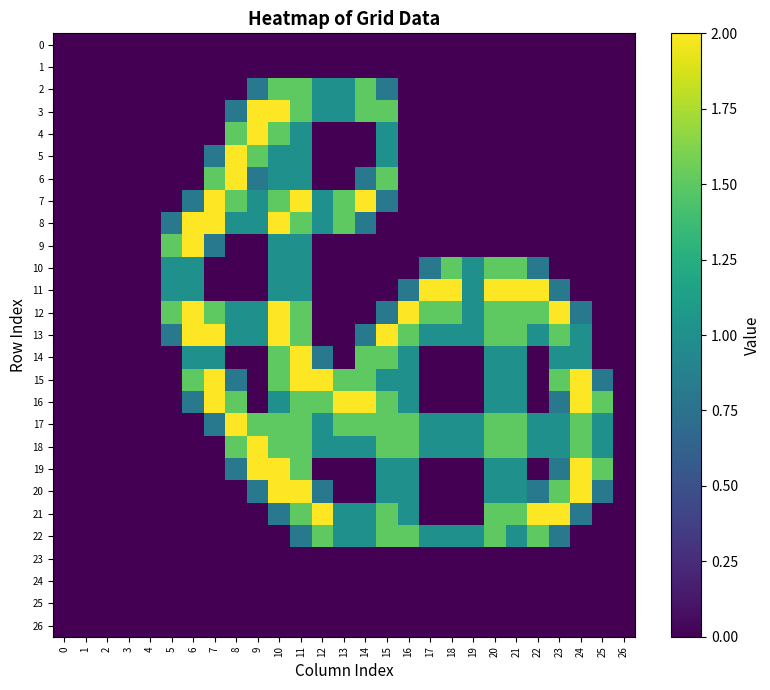

Between 14 and 8, which is larger?

14